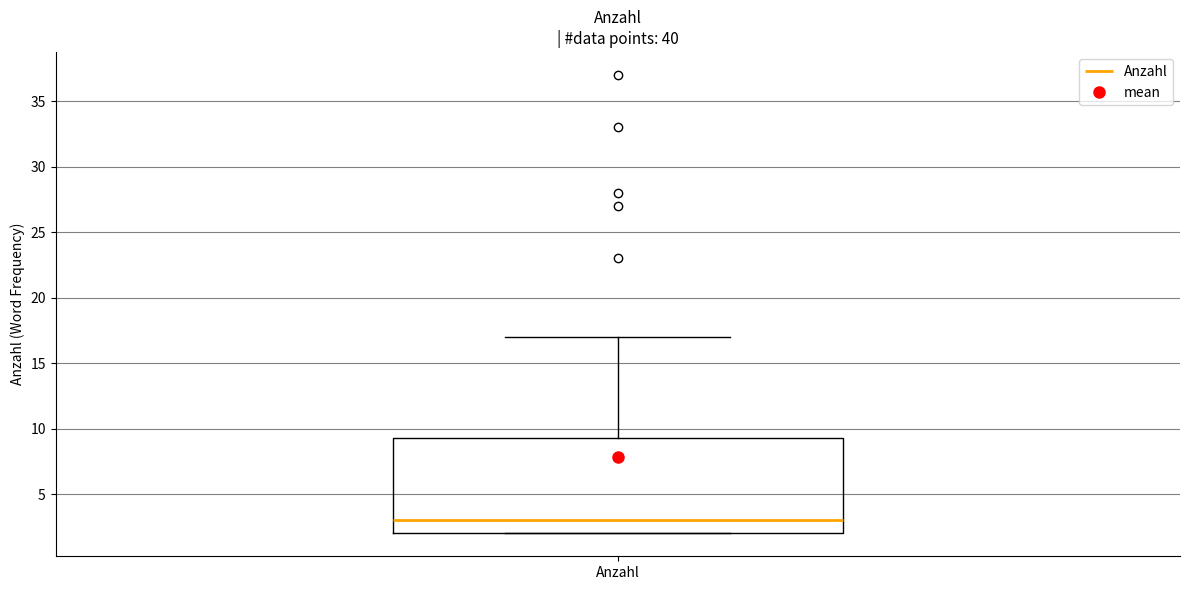

Read this box plot against the y-axis: the position of the median line, the range covered by the box, and the ends of both whiskers. The values are not printed on the chart, so give them approximately, as read against the axis.

median 3.0, box 2.0 to 9.5, whiskers 2.0 to 17.0